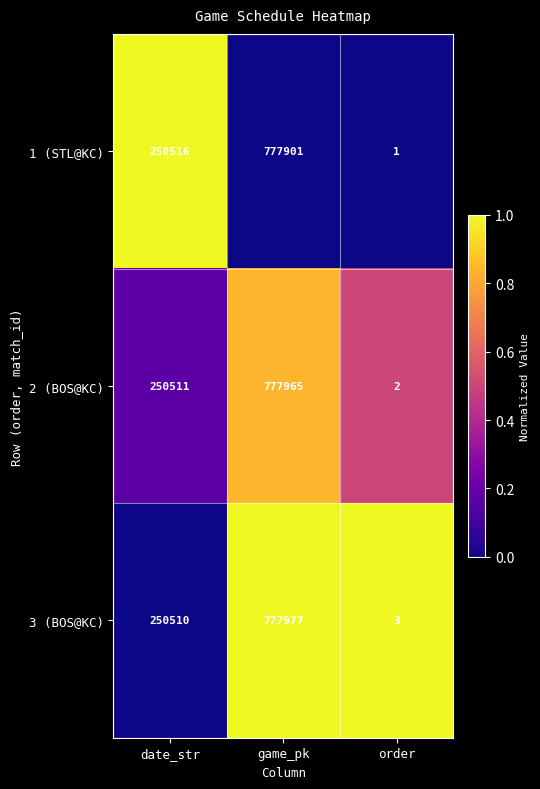

List the series in order of their overall mean, lowest first.

1 (STL@KC), 2 (BOS@KC), 3 (BOS@KC)